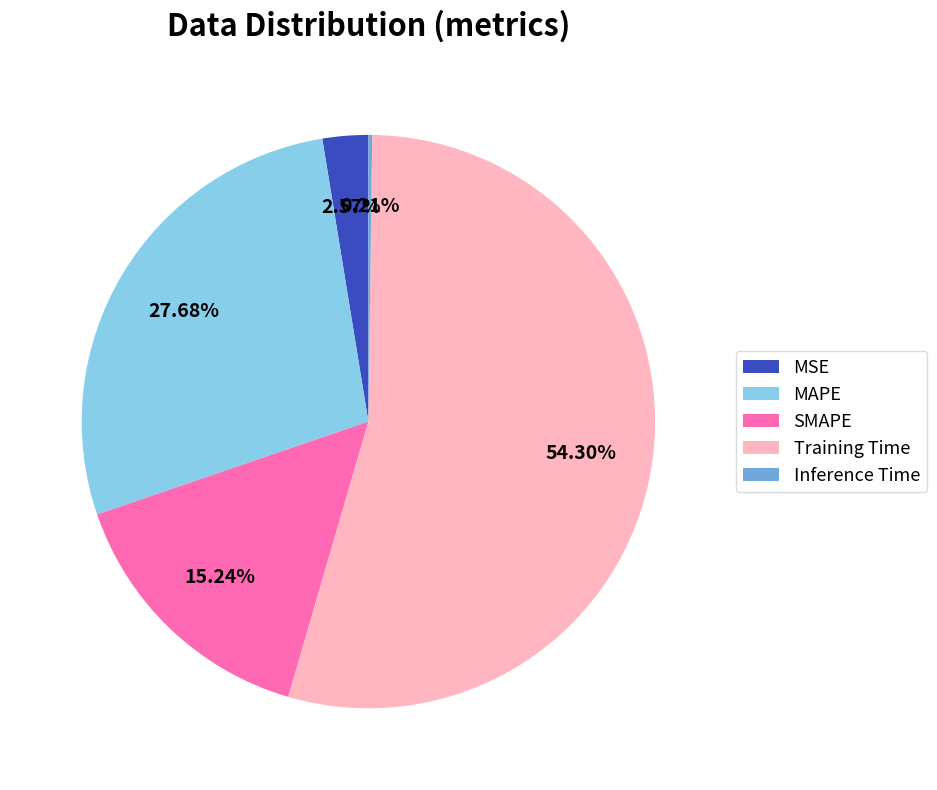

Which category has the biggest portion of the pie?

Training Time